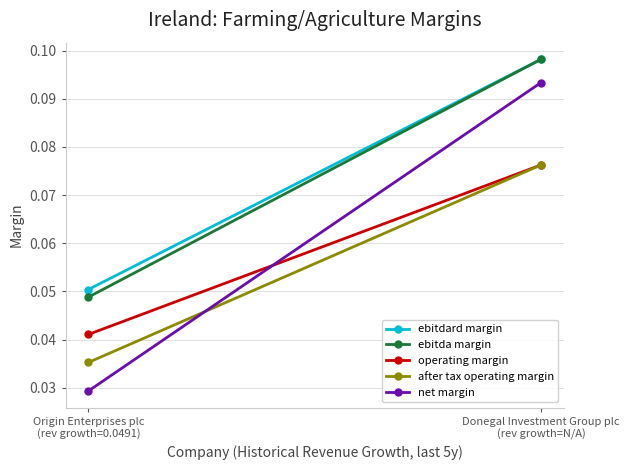

At which category is the sum across all series the highest?

Donegal Investment Group plc
(rev growth=N/A)